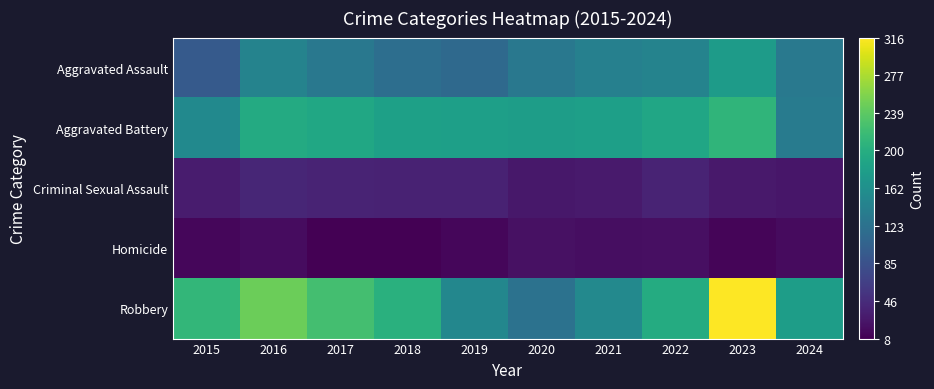

Which series has the widest spread of values?

Robbery